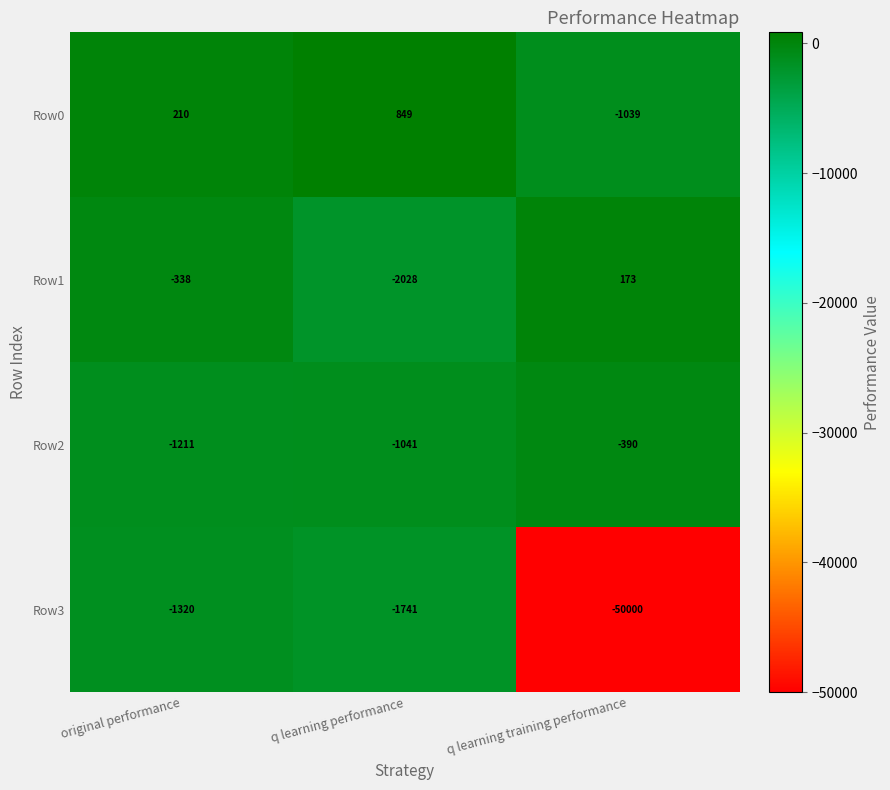

Which series has the largest total across all categories?

Row0